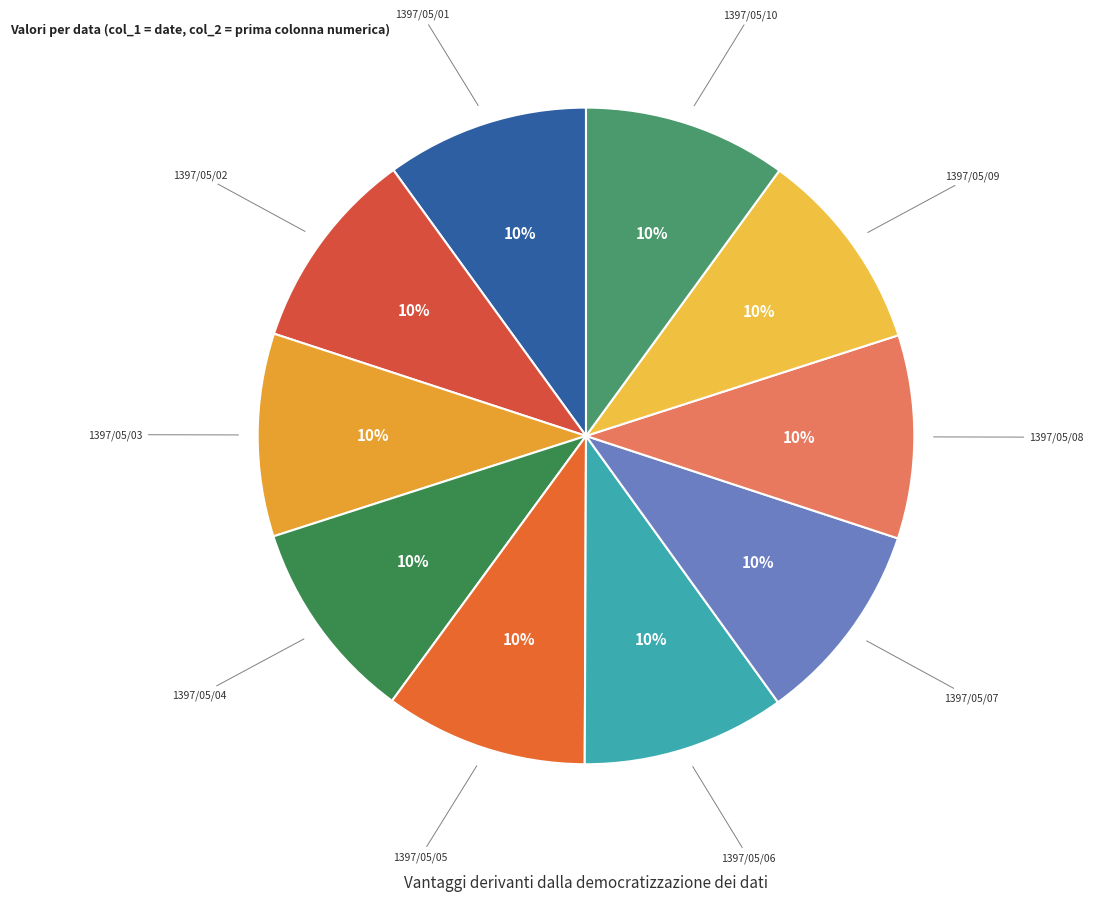

Count the number of slices in the pie.

10